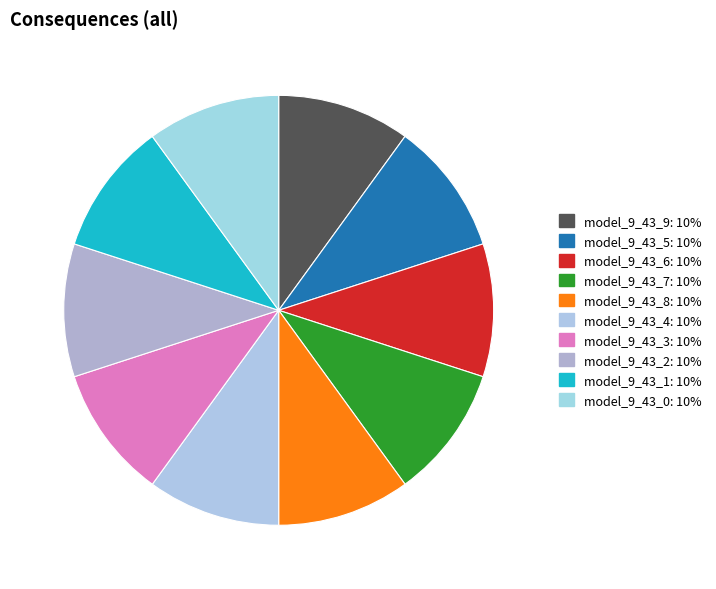

Count the number of slices in the pie.

10